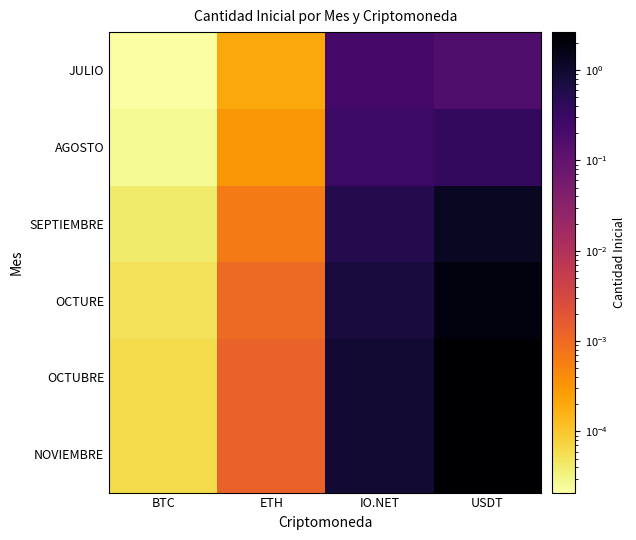

At how many categories does at least one series exceed 2?

1